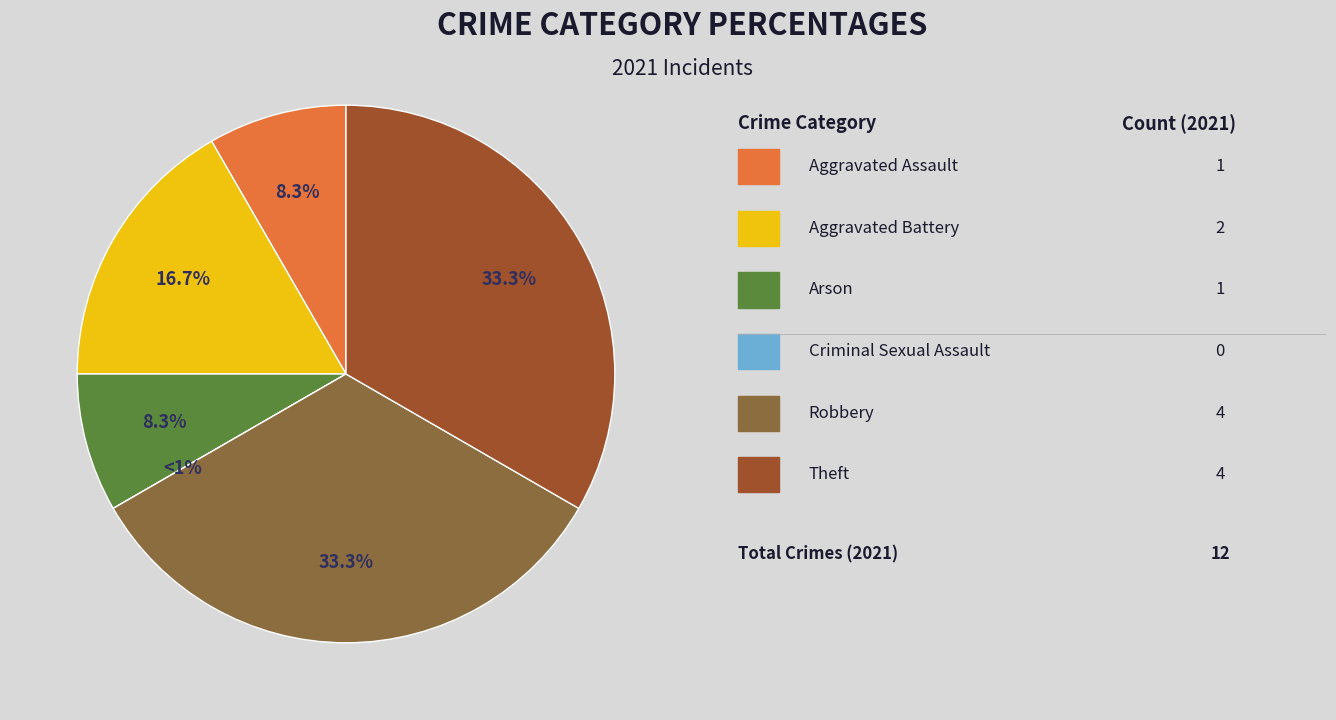

To the nearest percent, what percentage of the pie is Robbery?

33%